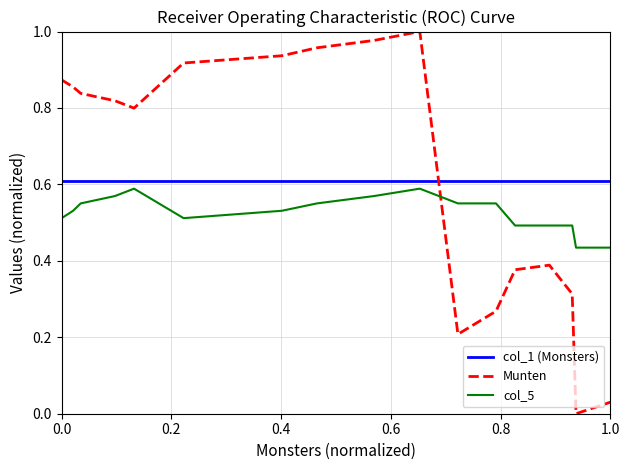

What are all the series names shown in the legend?

col_1 (Monsters), Munten, col_5